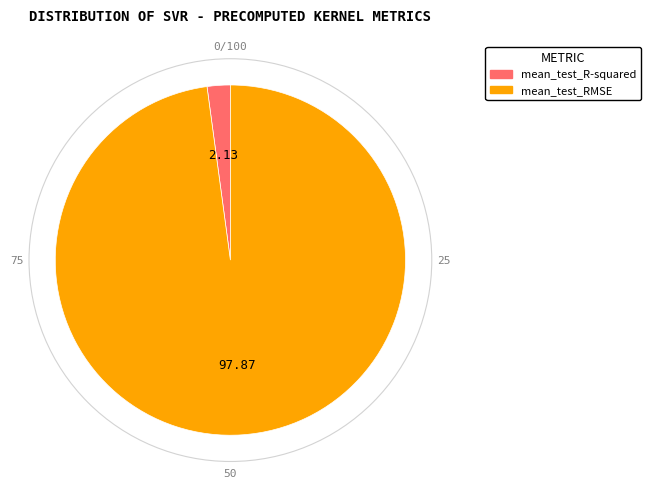

Do mean_test_RMSE and mean_test_R-squared together represent more than half of the pie?

Yes